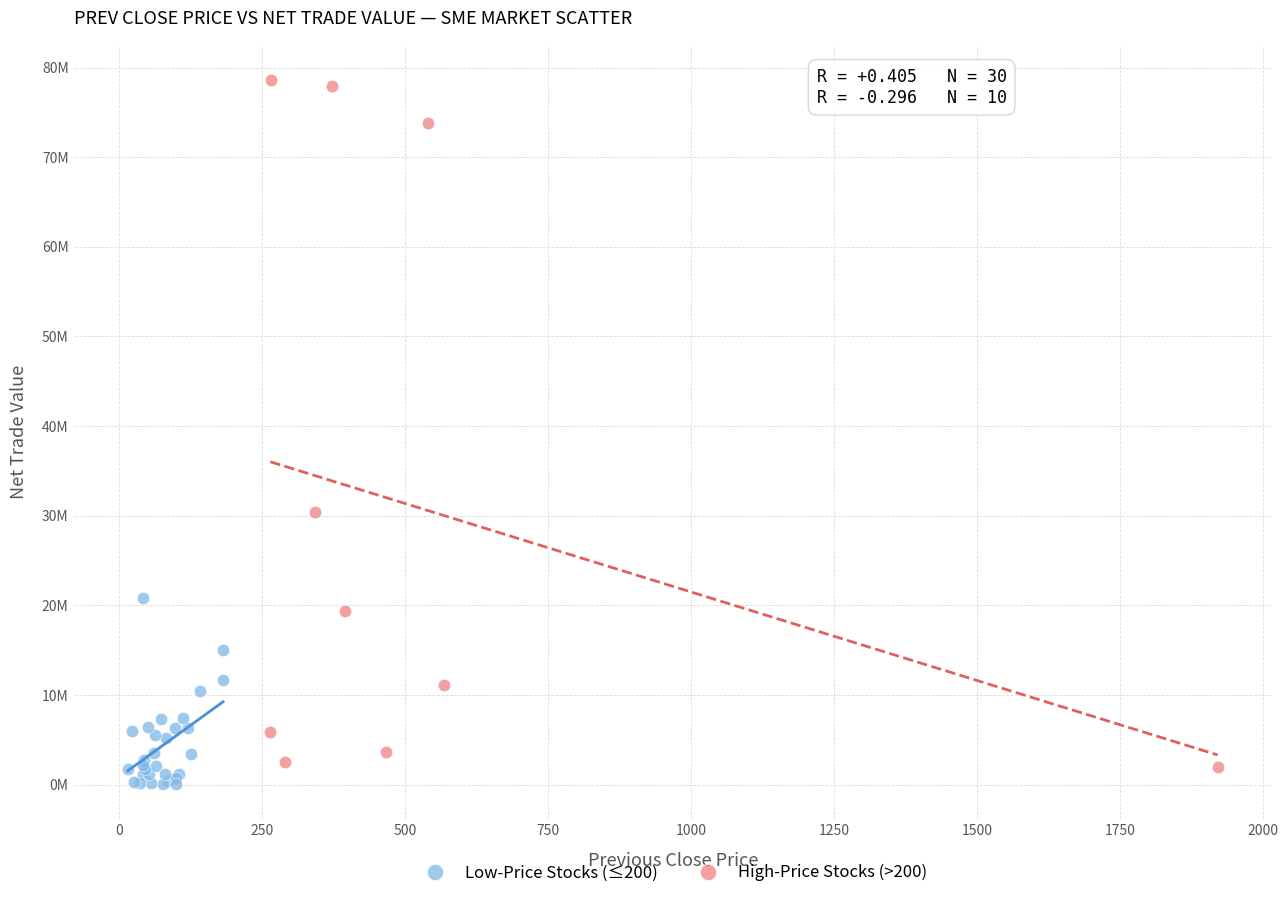

Which series contains the highest Y value?

High-Price Stocks (>200)